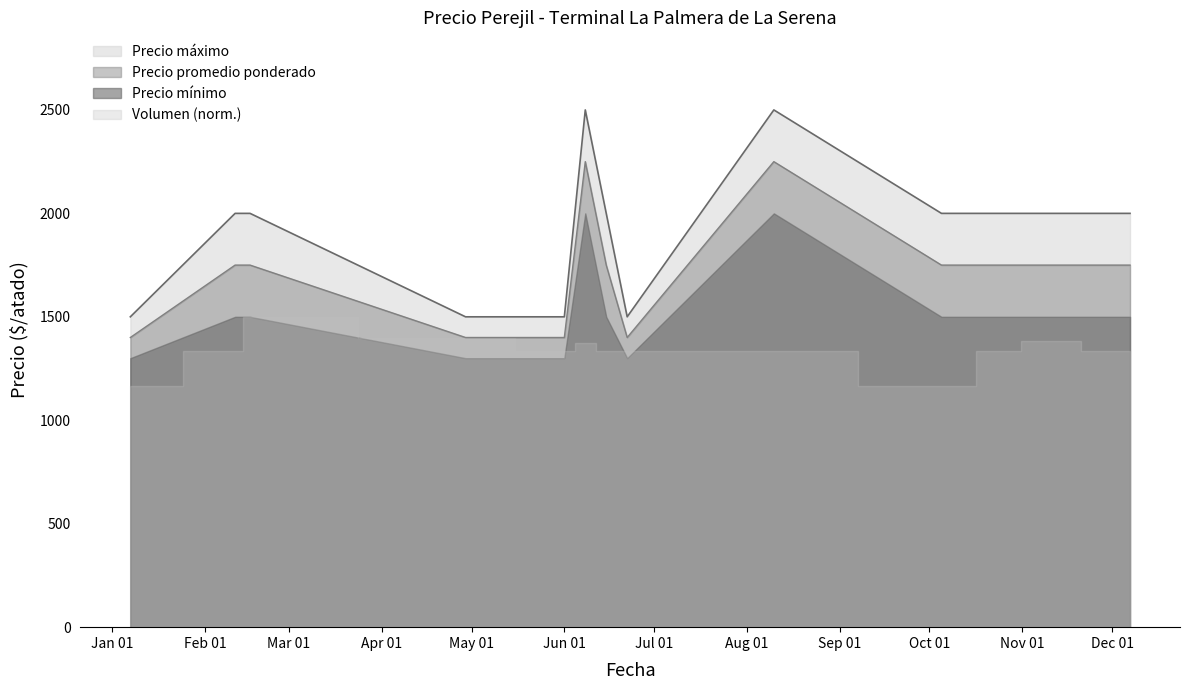

True or false: Precio máximo and Precio promedio ponderado cross at least once.

False